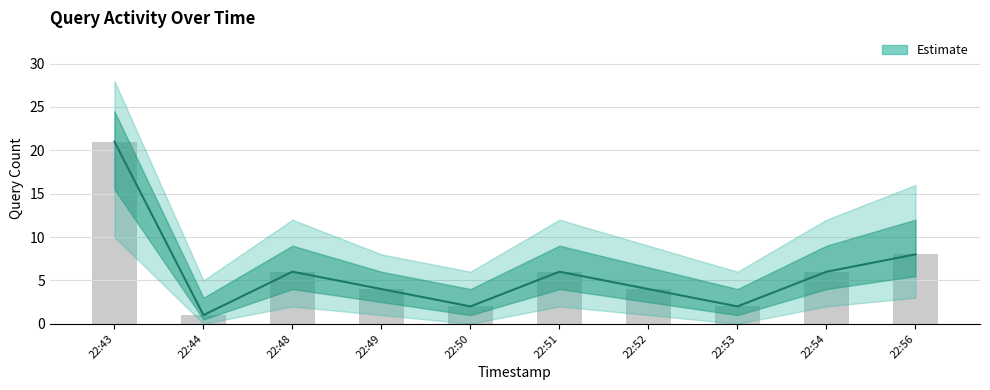

What is the maximum value shown in the chart?

21